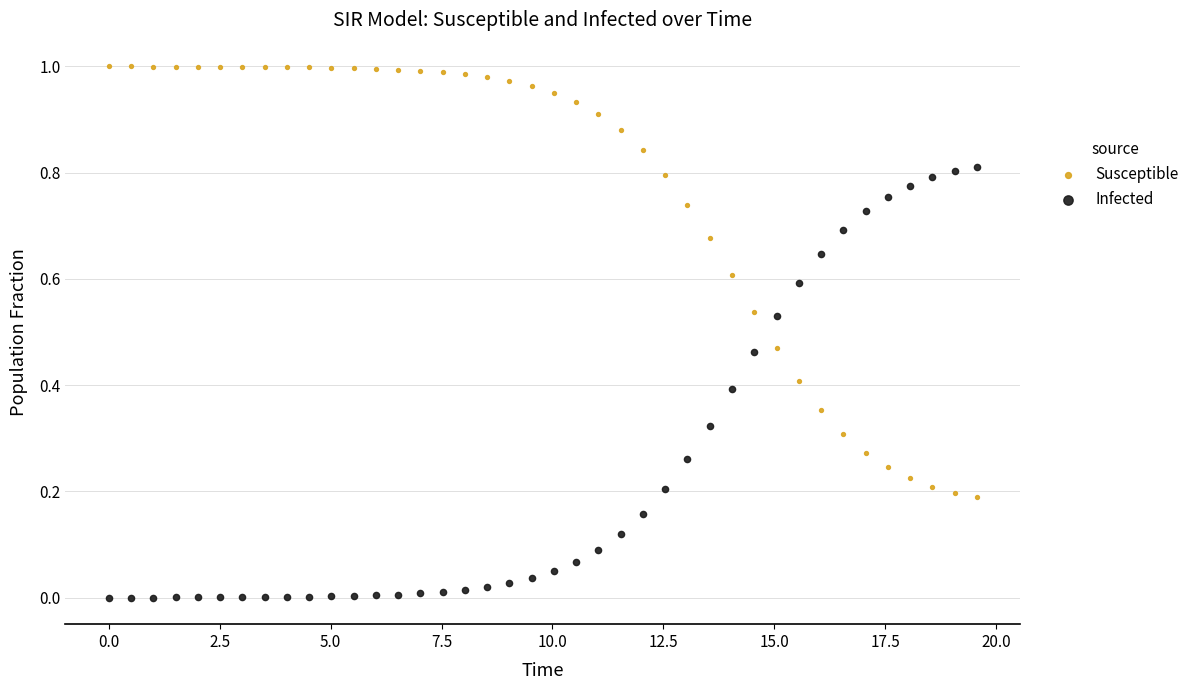

Which series contains the lowest Y value?

Infected